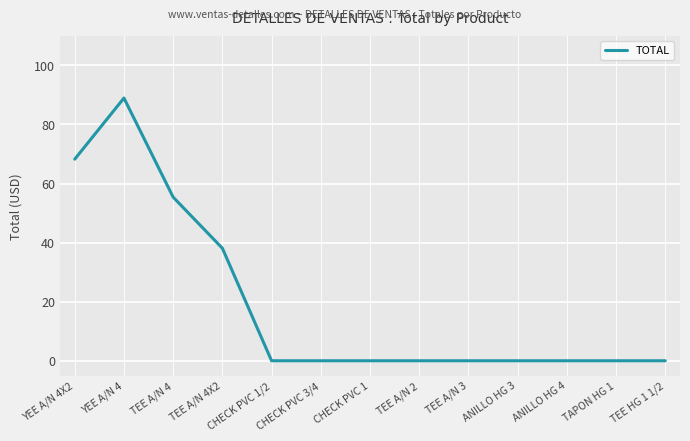

Read the value at TEE A/N 4.

55.4